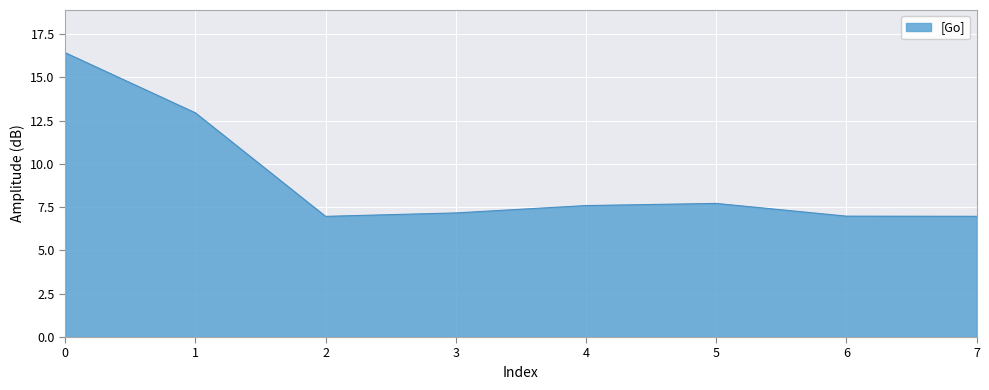

What is the maximum value shown in the chart?

16.4